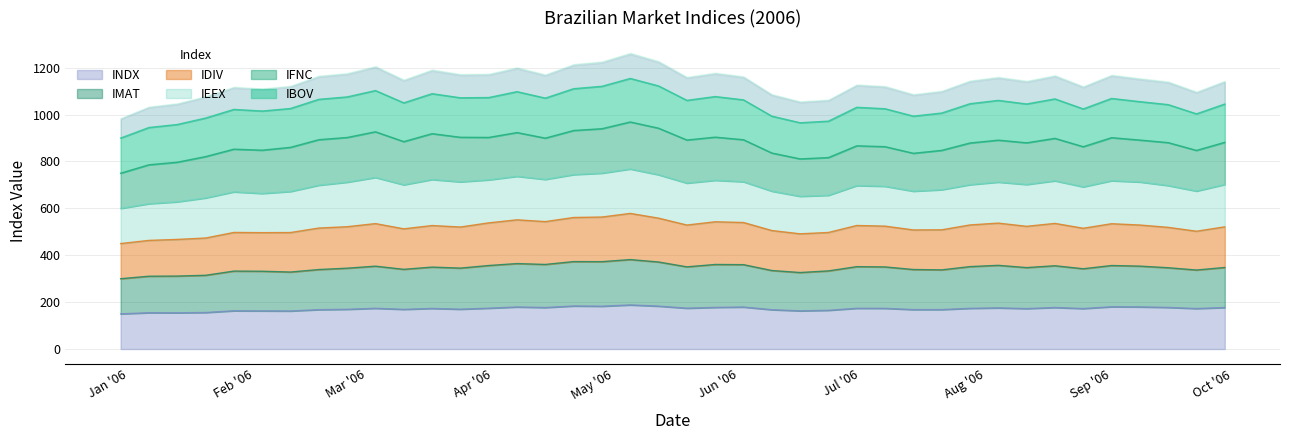

In INDX, how many points are higher than both neighbors (excluding endpoints)?

12